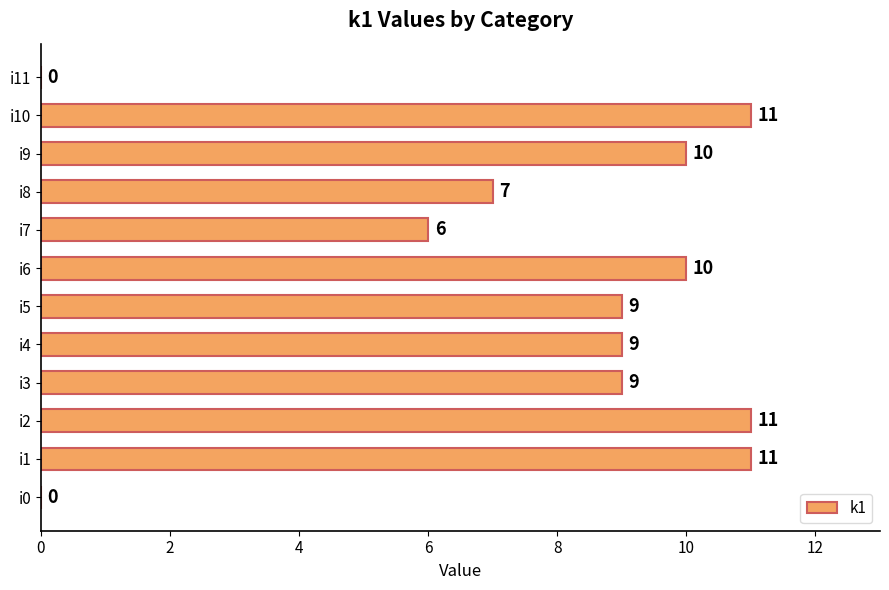

The value at i11 is -7. True or false?

False